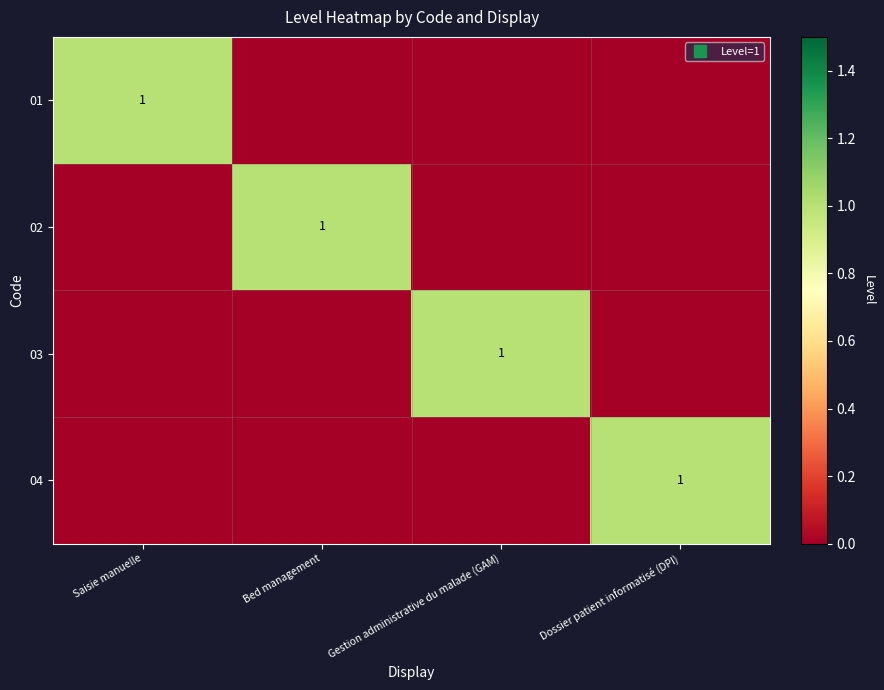

What is the difference between the 02 values at Bed management and Gestion administrative du malade (GAM)?

1